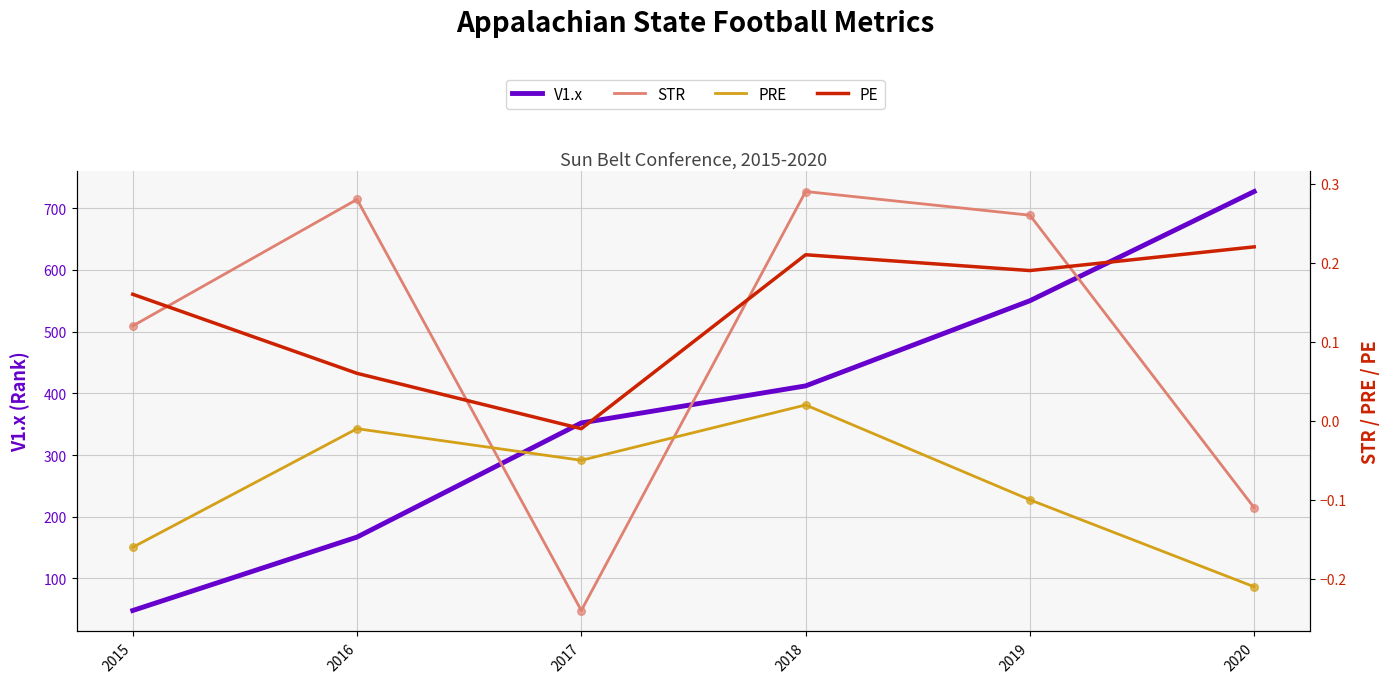

At which category is the sum across all series the highest?

2020